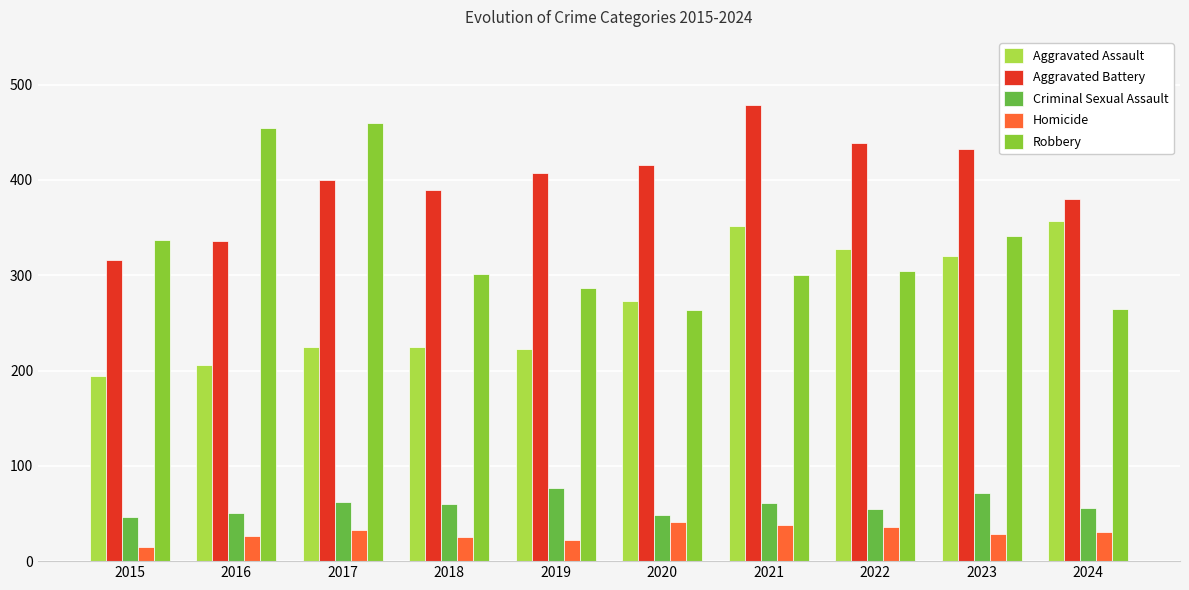

What is the difference between the second highest and second lowest values in the Robbery series?

189